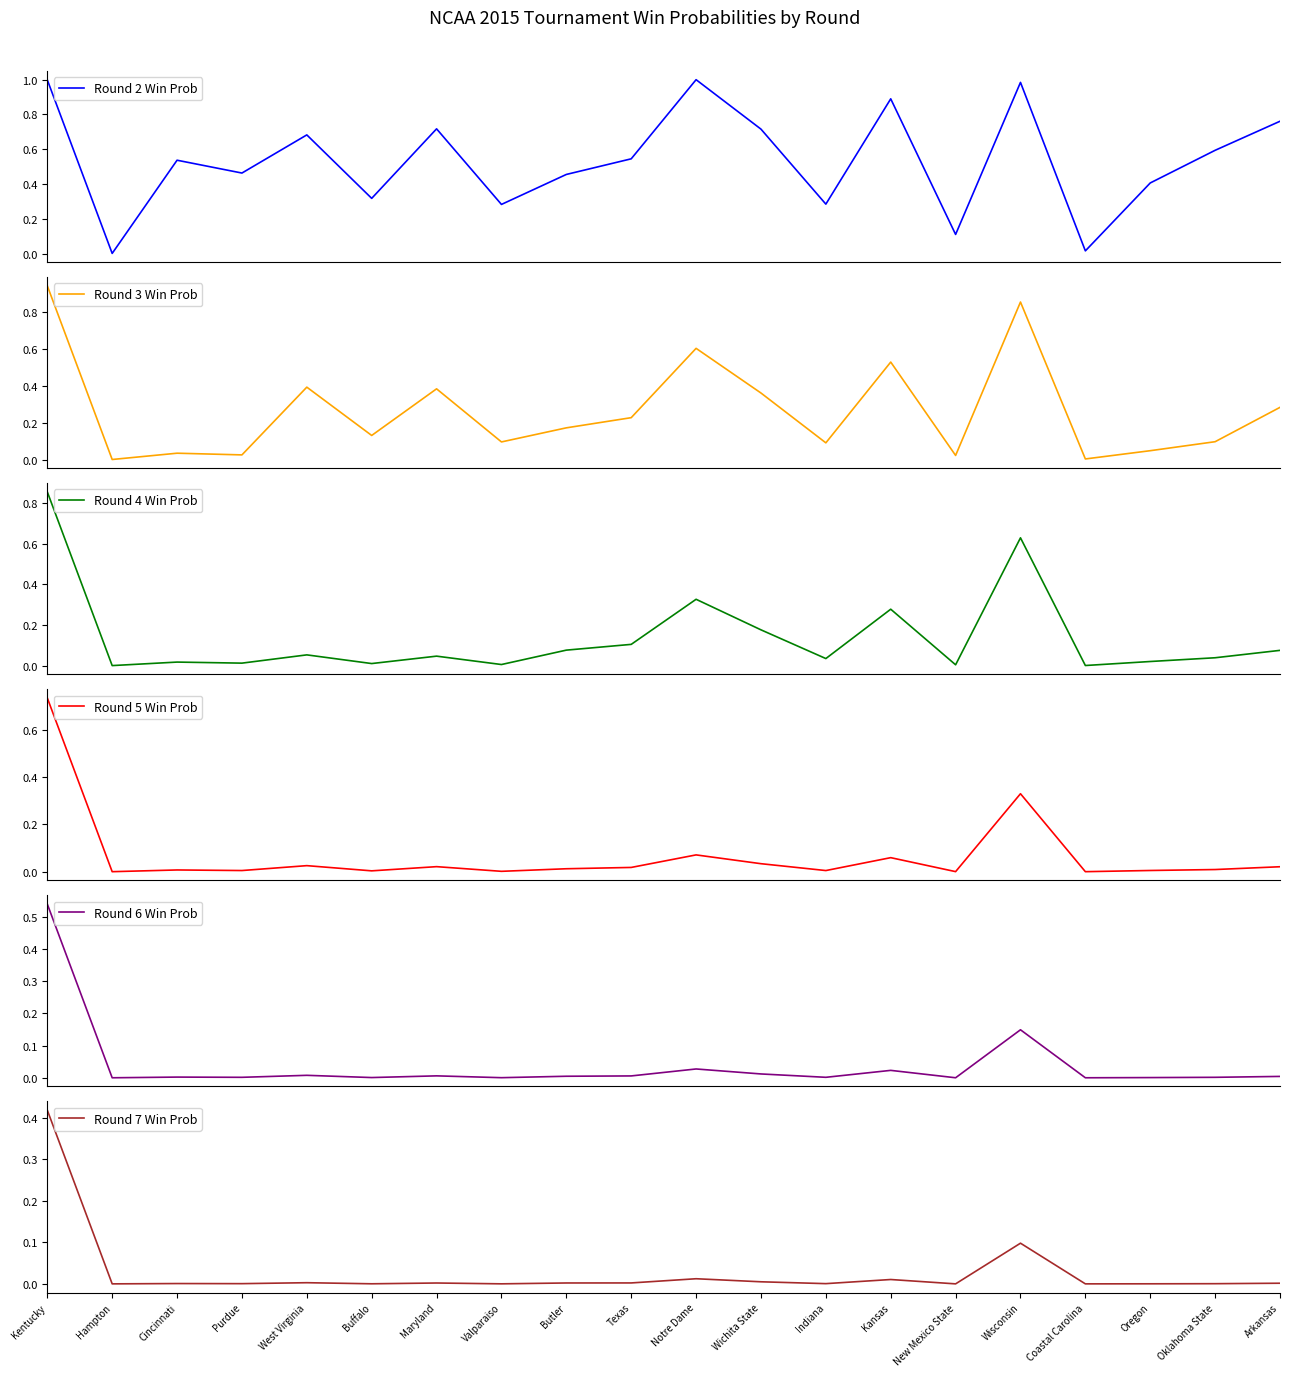

What are all the series names shown in the legend?

Round 2 Win Prob, Round 3 Win Prob, Round 4 Win Prob, Round 5 Win Prob, Round 6 Win Prob, Round 7 Win Prob